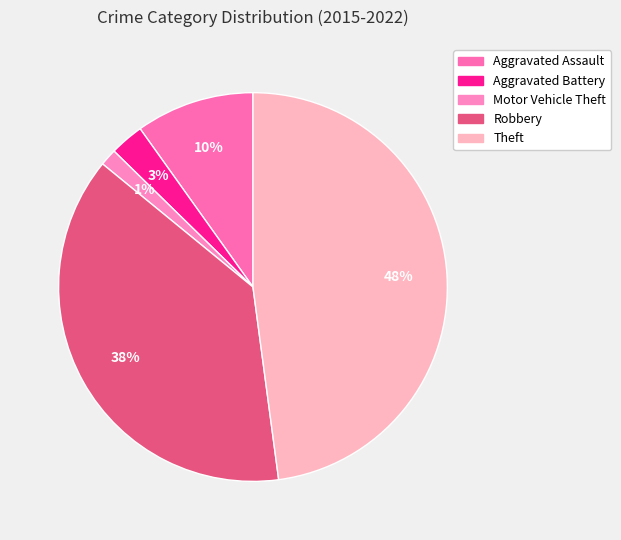

Count the number of slices in the pie.

5